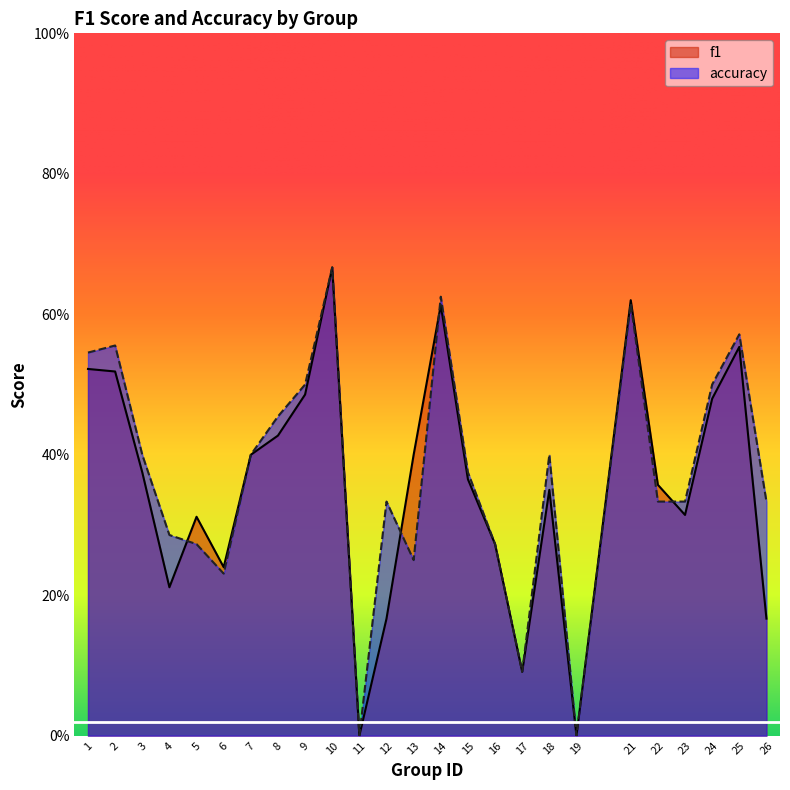

What is the difference between the maximum and minimum values in the accuracy series?

0.7